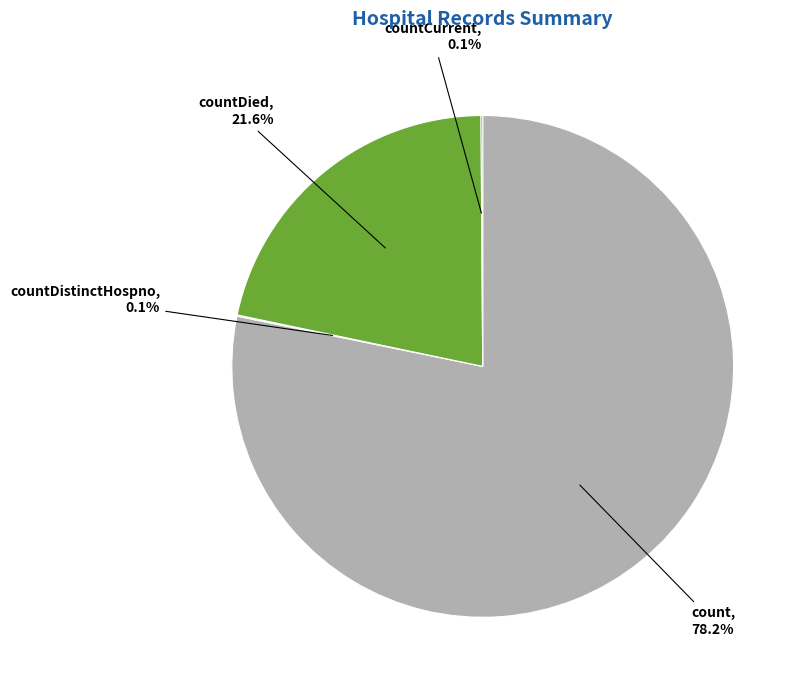

To the nearest percent, what is the difference between the largest and smallest slice percentages?

78%